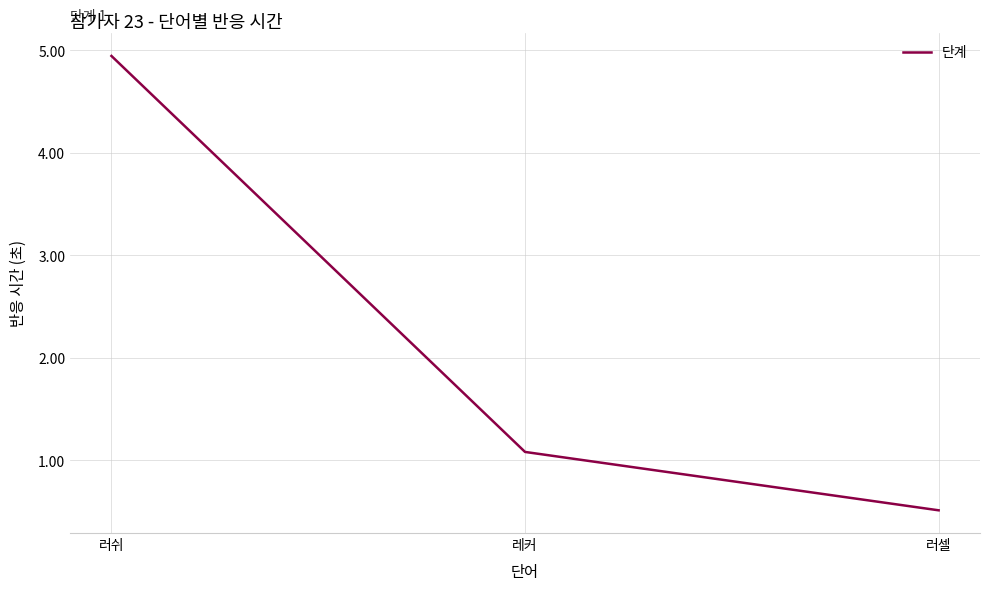

Approximately how many times larger is the value at 레커 compared to 러쉬?

0.2